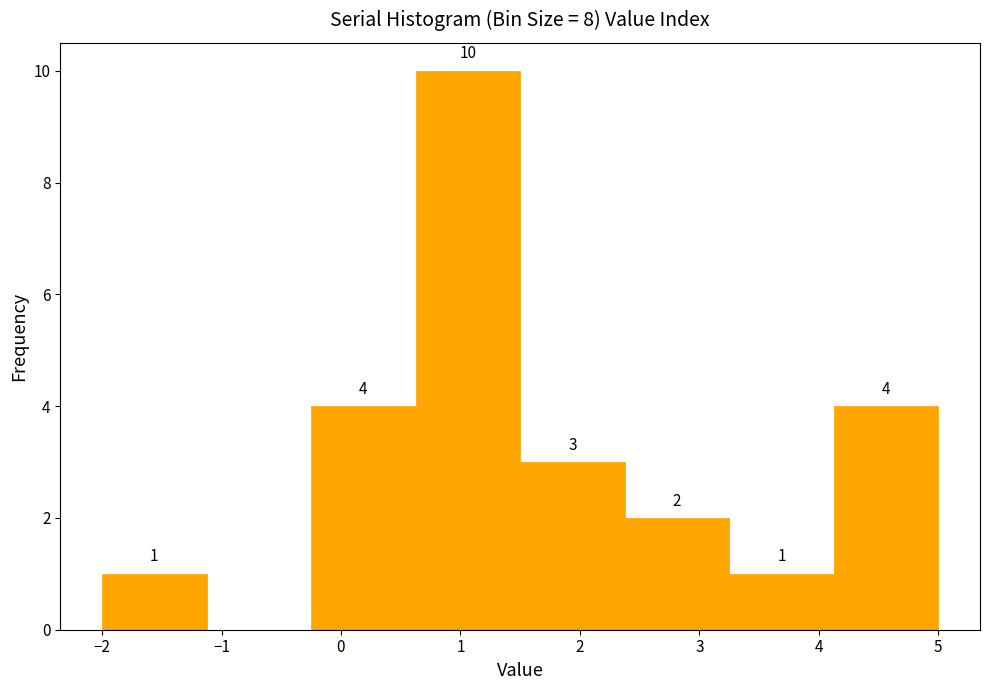

Over which range of the x-axis is the bar tallest?

0.6 to 1.5